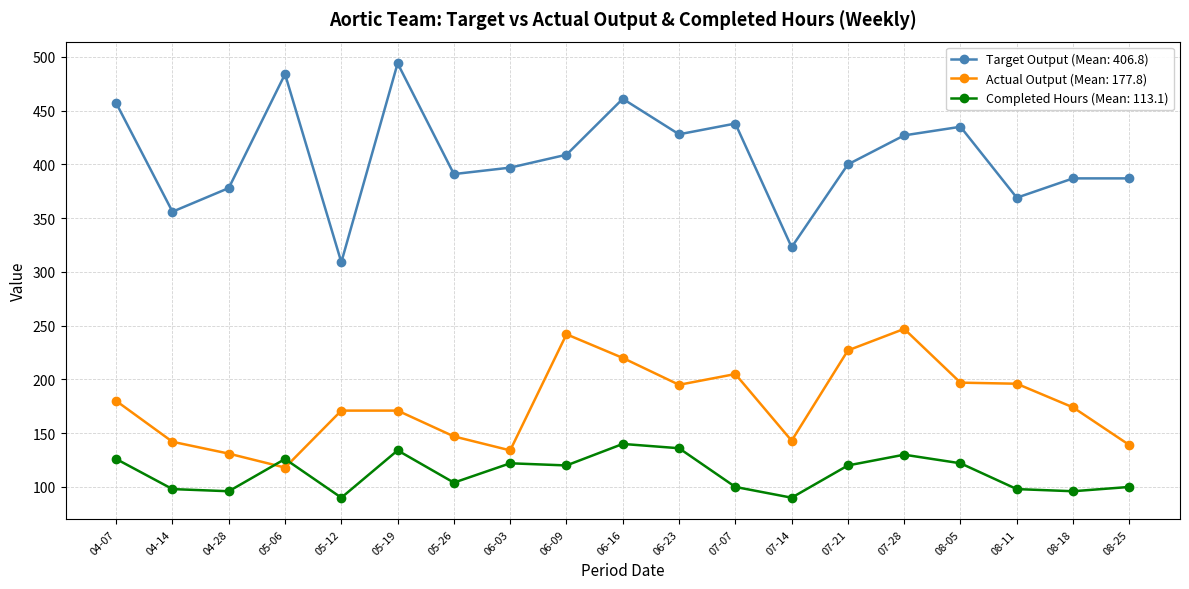

Which series has the largest total across all categories?

Target Output (Mean: 406.8)